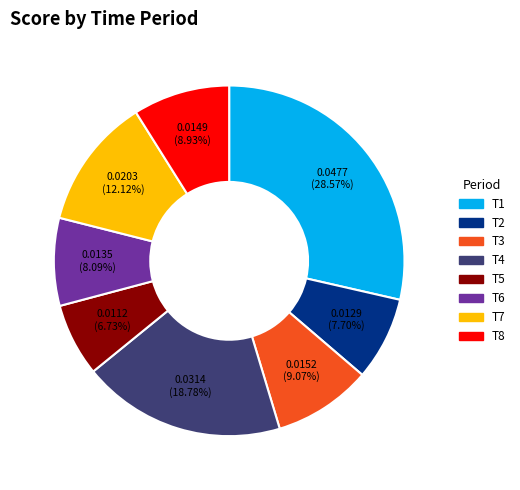

How many slices are in this pie chart?

8